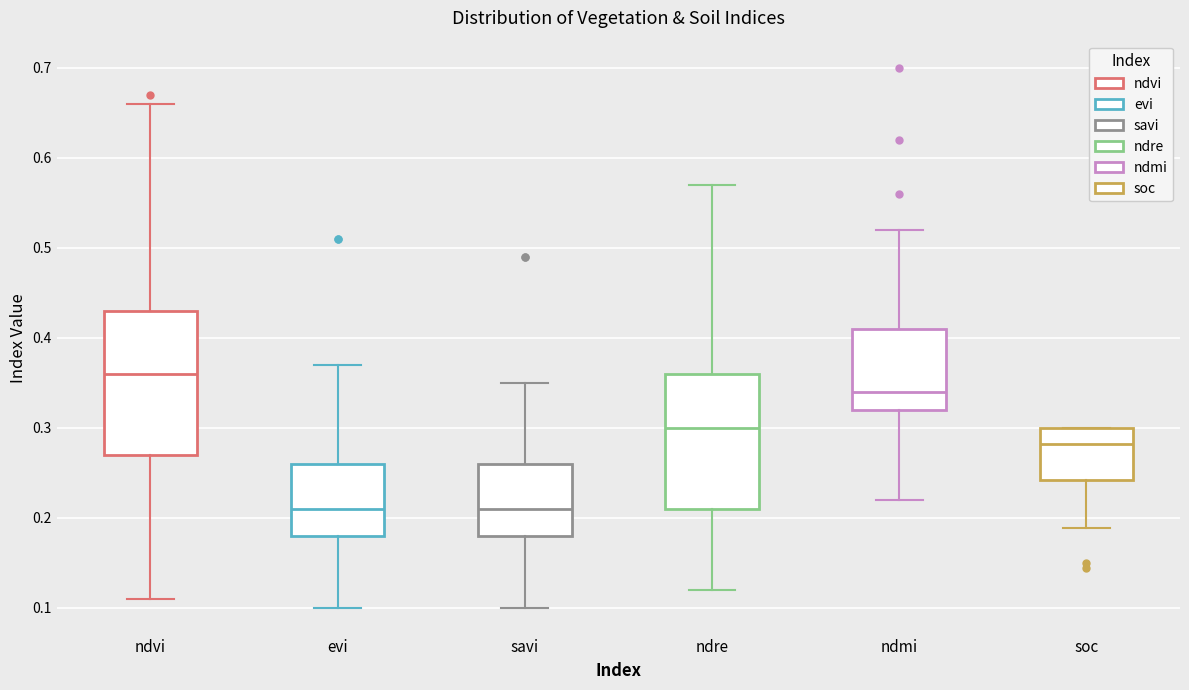

Which box's median line is the highest?

ndvi